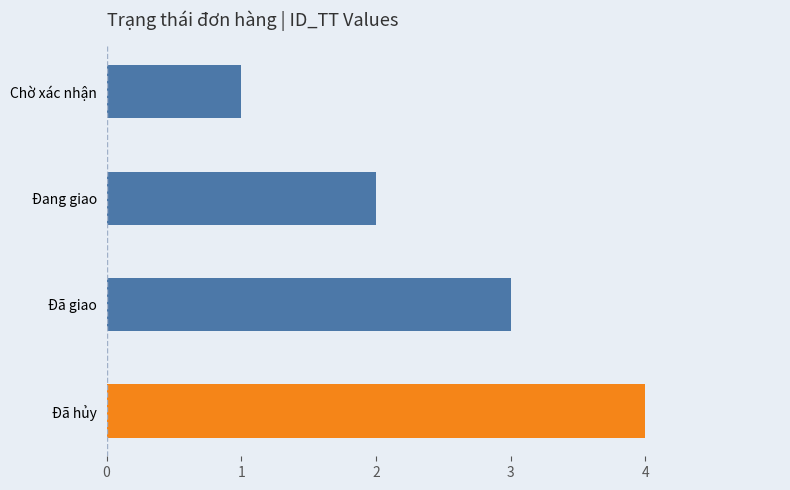

True or false: the data shows 2 at Đang giao.

True